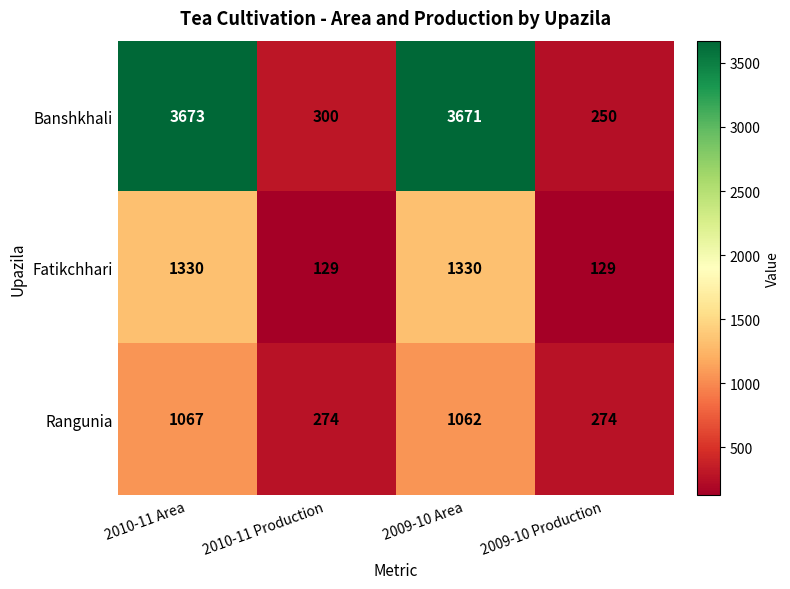

Reading right to left, list all the values displayed in this chart.

Banshkhali: 250	3671	300	3673
Fatikchhari: 129	1330	129	1330
Rangunia: 274	1062	274	1067